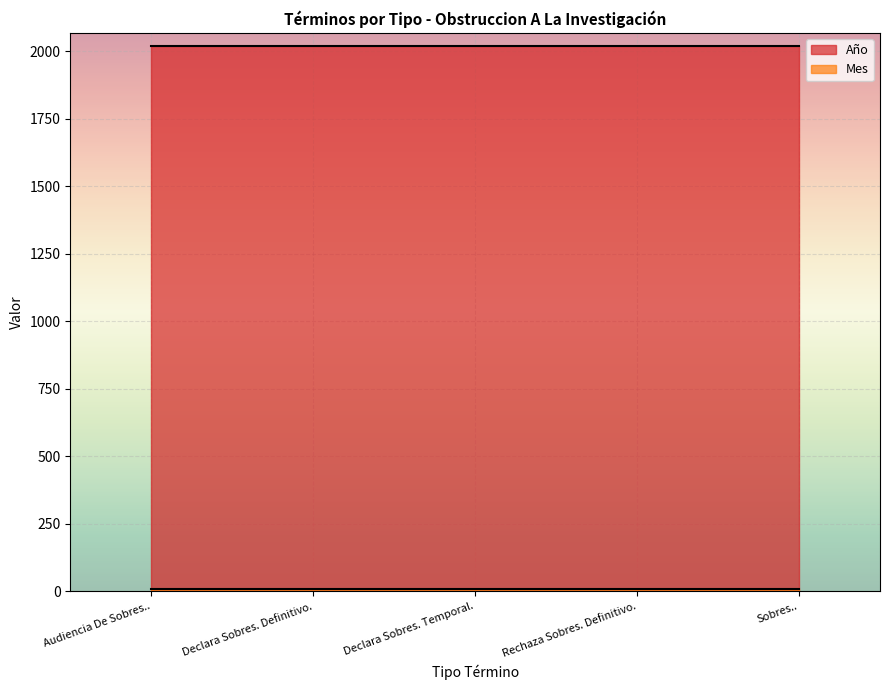

Which series has the widest spread of values?

Año